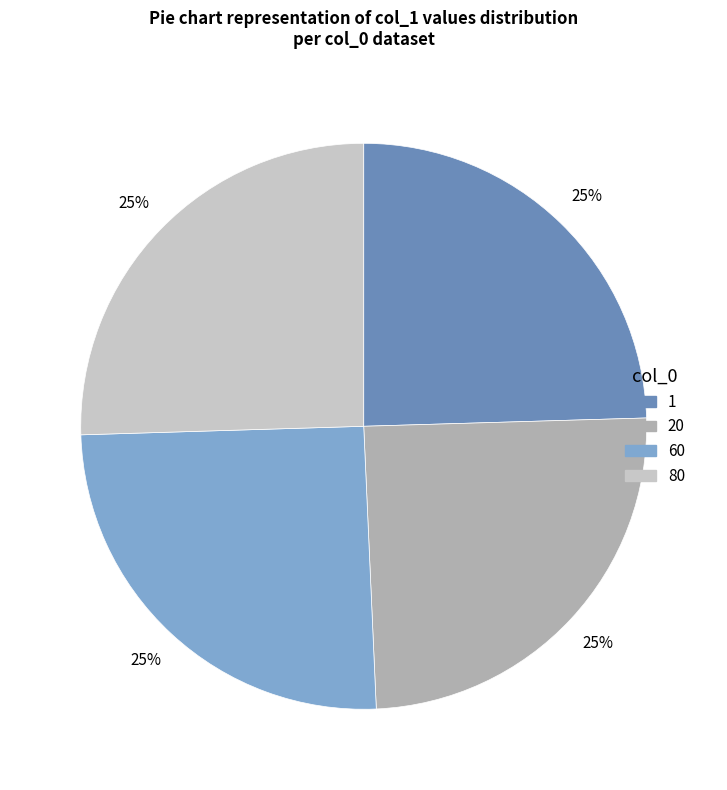

What percentage is the 60 slice, to the nearest percent?

25%